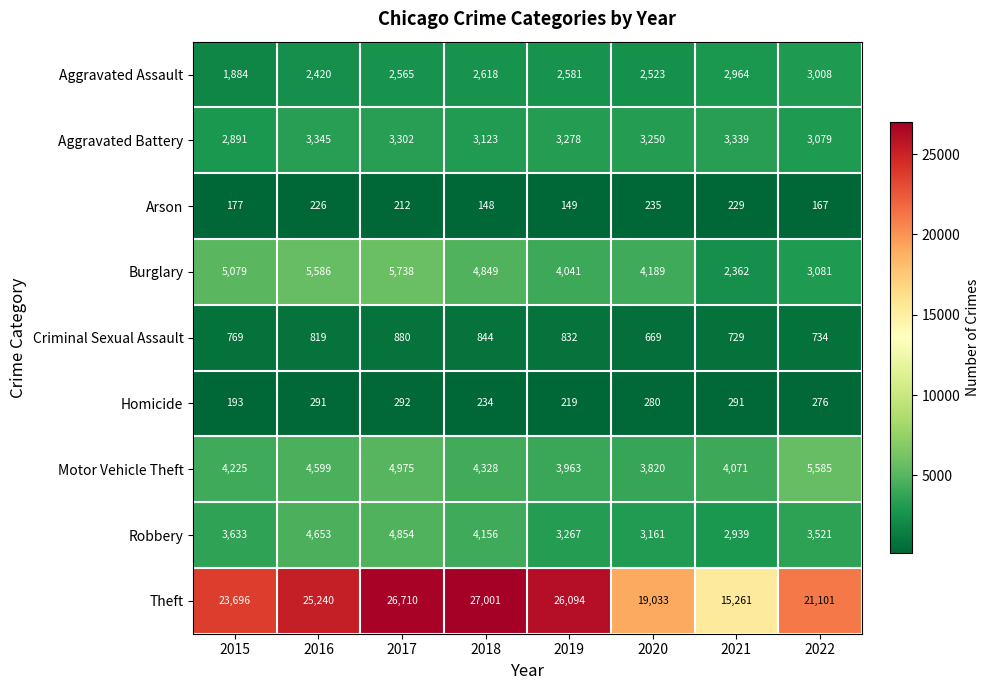

Is the value of Robbery at 2016 greater than the value of Homicide at 2016?

Yes